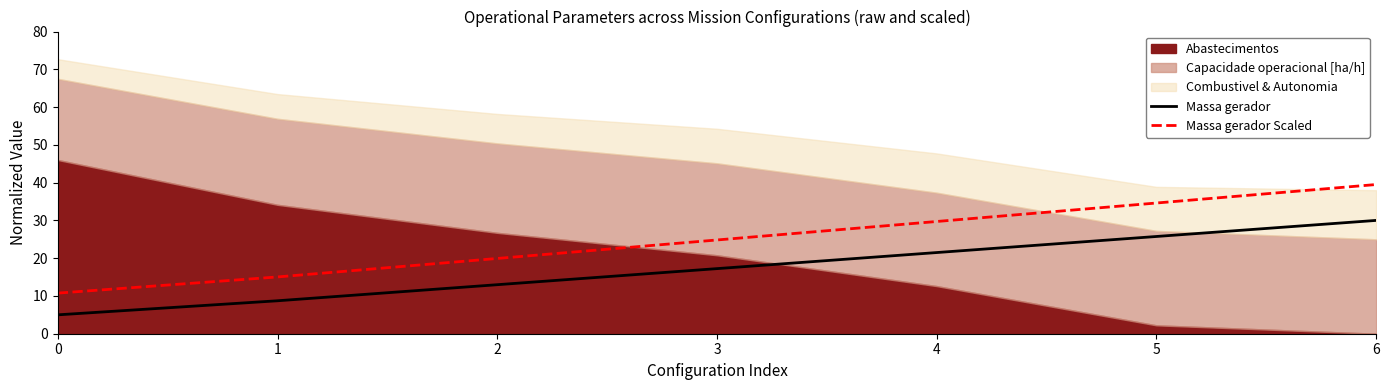

What is the difference between the maximum and minimum values in the Massa gerador Scaled series?

28.8